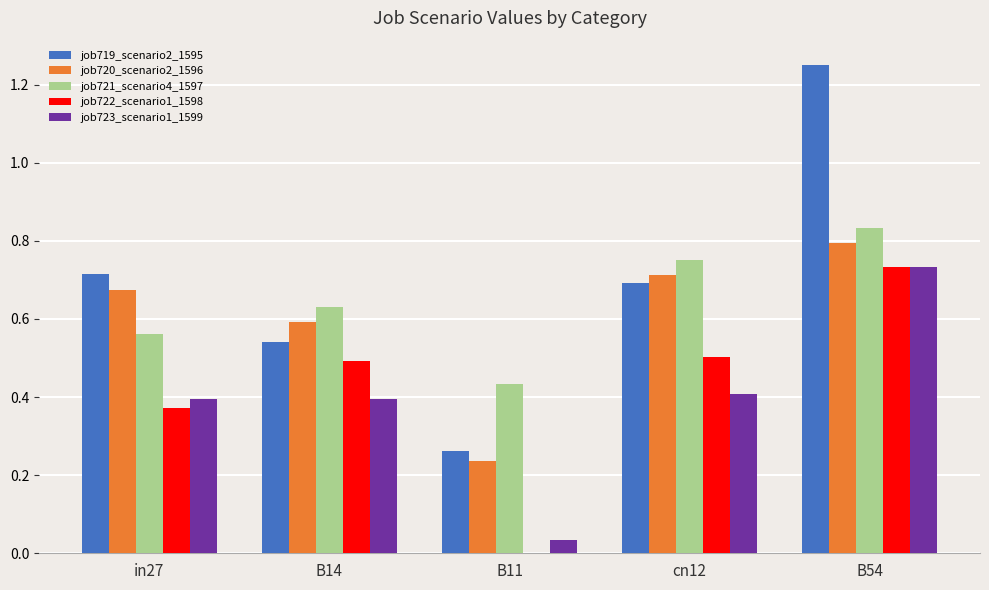

True or false: job719_scenario2_1595 has a value of 0.7 at cn12.

True